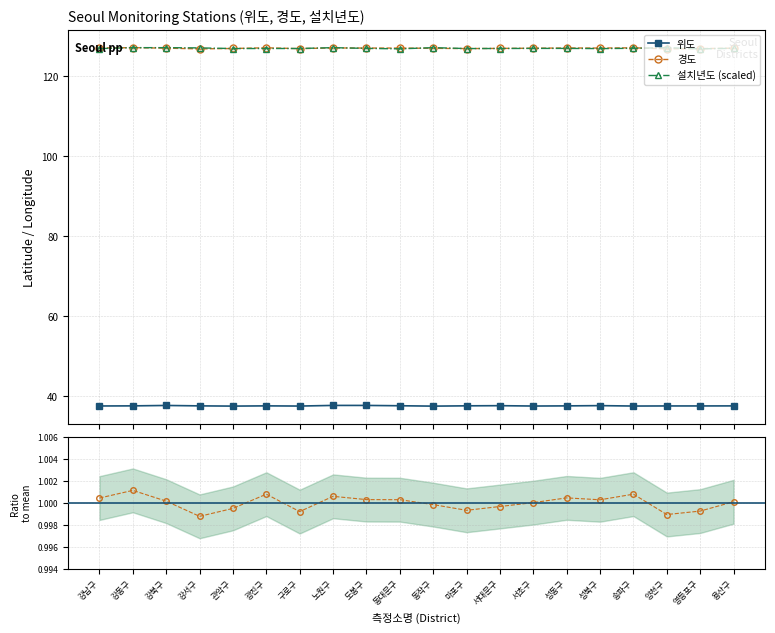

Rank the categories by 경도 value from highest to lowest.

강동구, 광진구, 송파구, 노원구, 성동구, 강남구, 도봉구, 동대문구, 성북구, 강북구, 용산구, 서초구, 동작구, 서대문구, 관악구, 마포구, 영등포구, 구로구, 양천구, 강서구